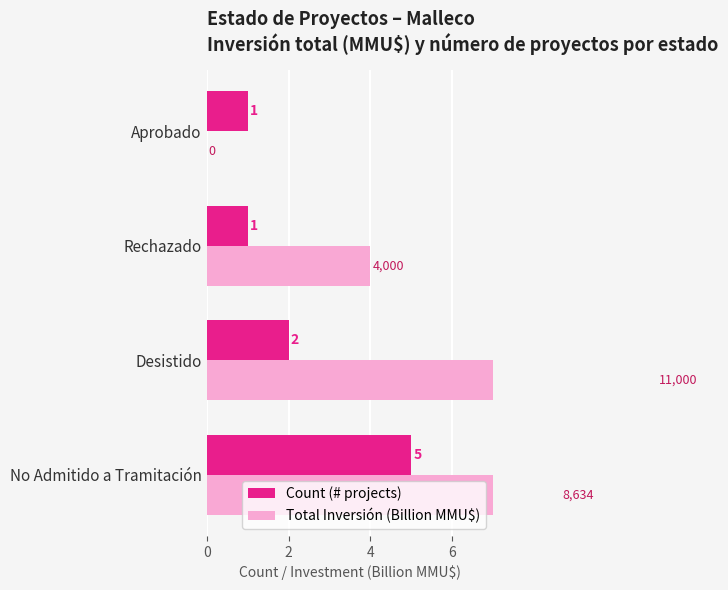

What is the spread (max minus min) of values at No Admitido a Tramitación?

3.6